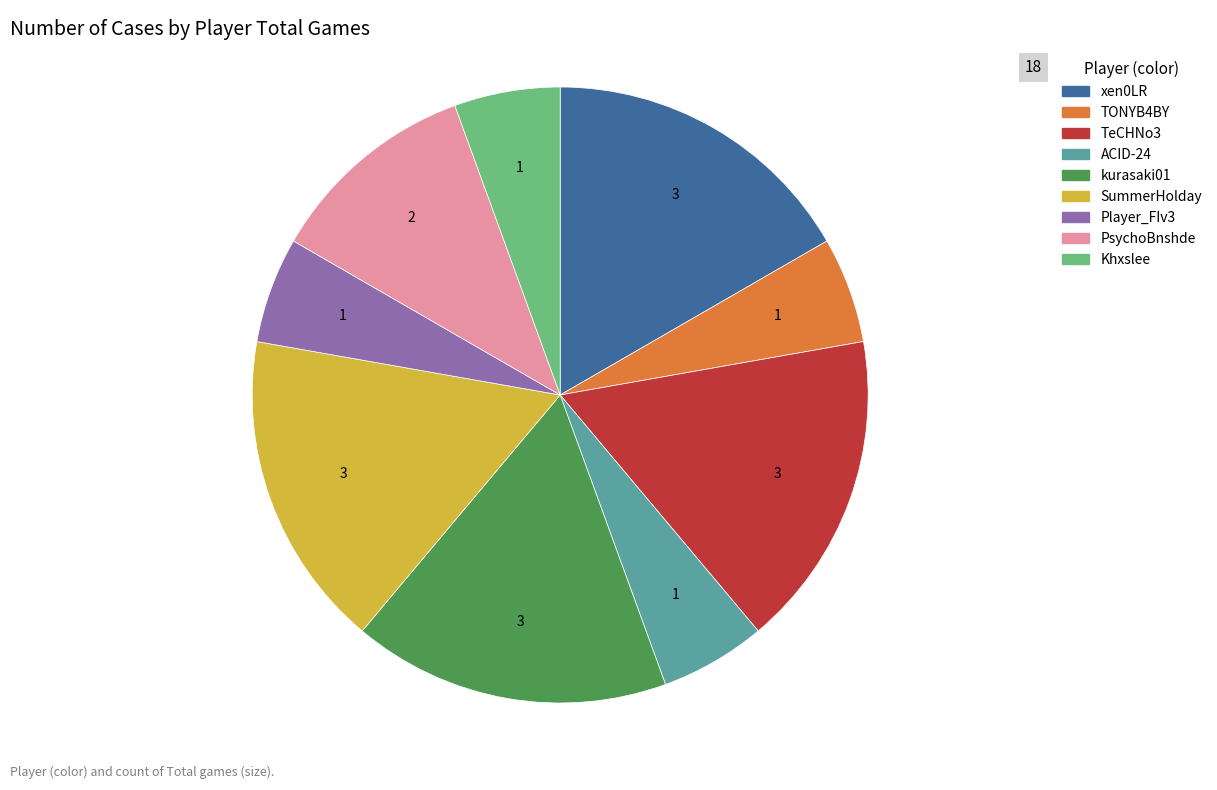

Between TONYB4BY and TeCHNo3, which is larger?

TeCHNo3